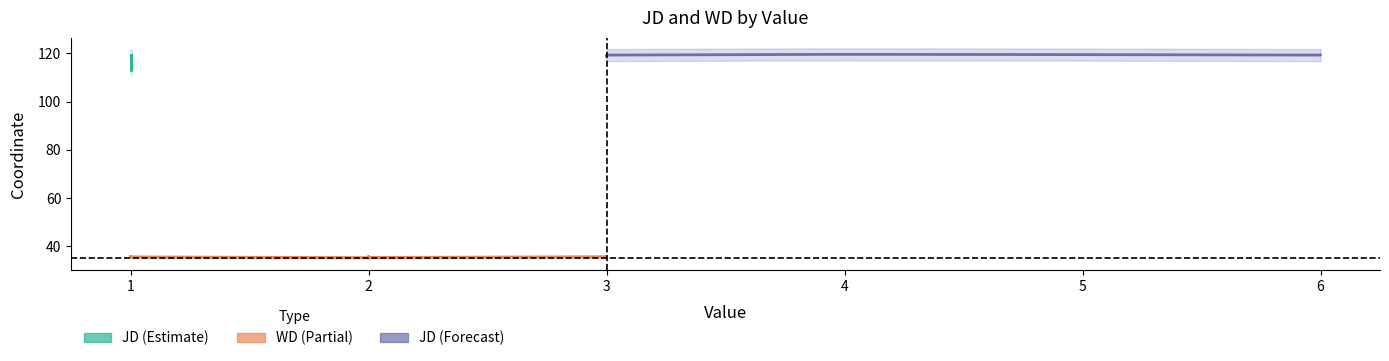

Which series has the largest total across all categories?

JD